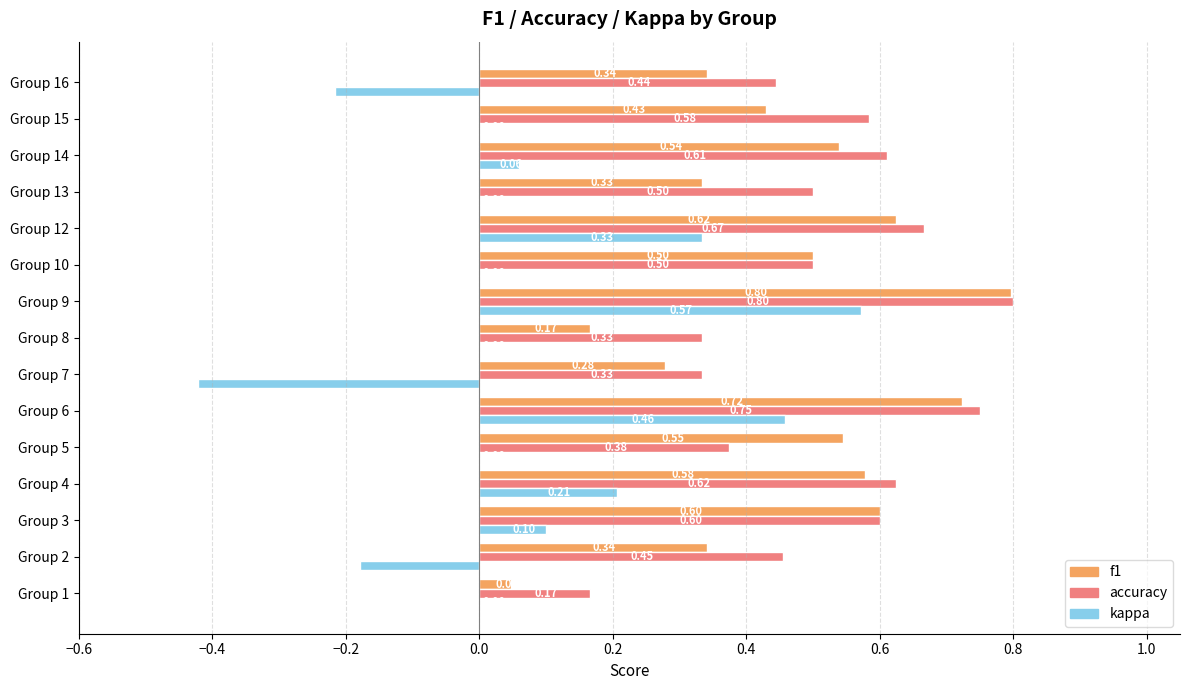

What is the sum of the accuracy values at Group 6 and Group 2?

1.2